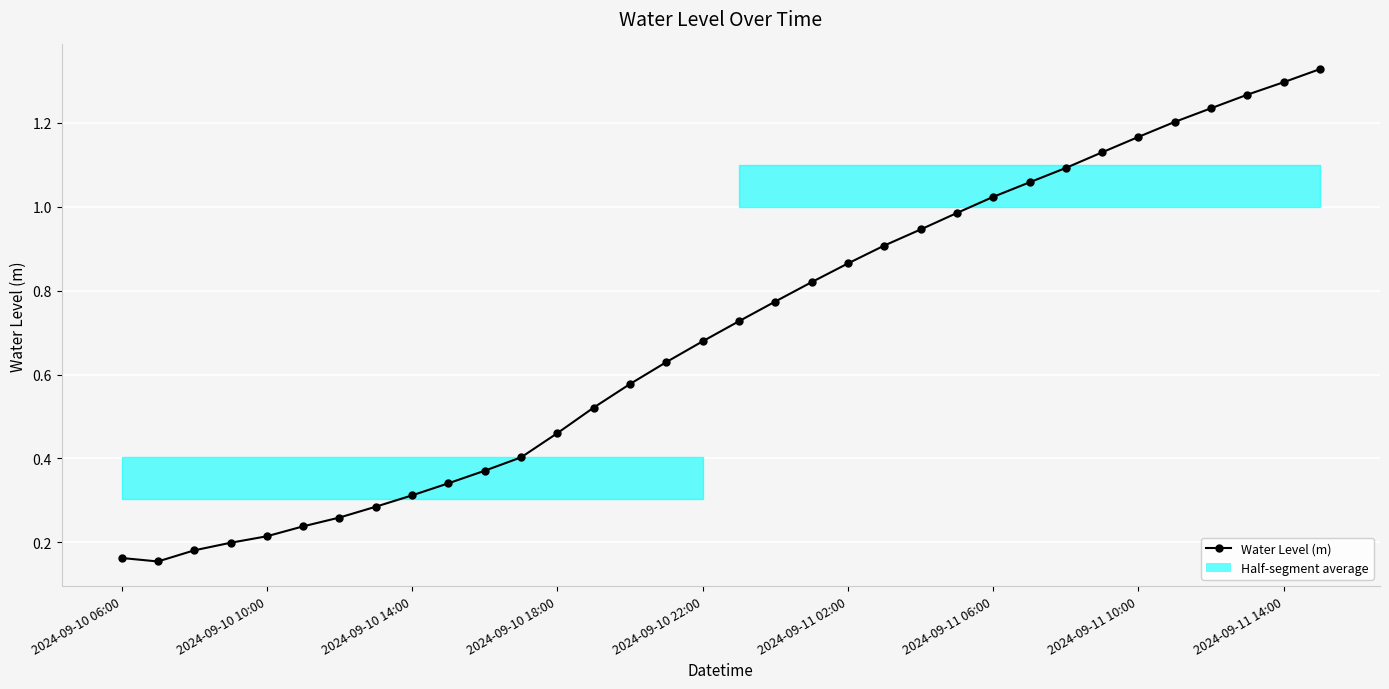

What is the smallest value displayed?

0.2